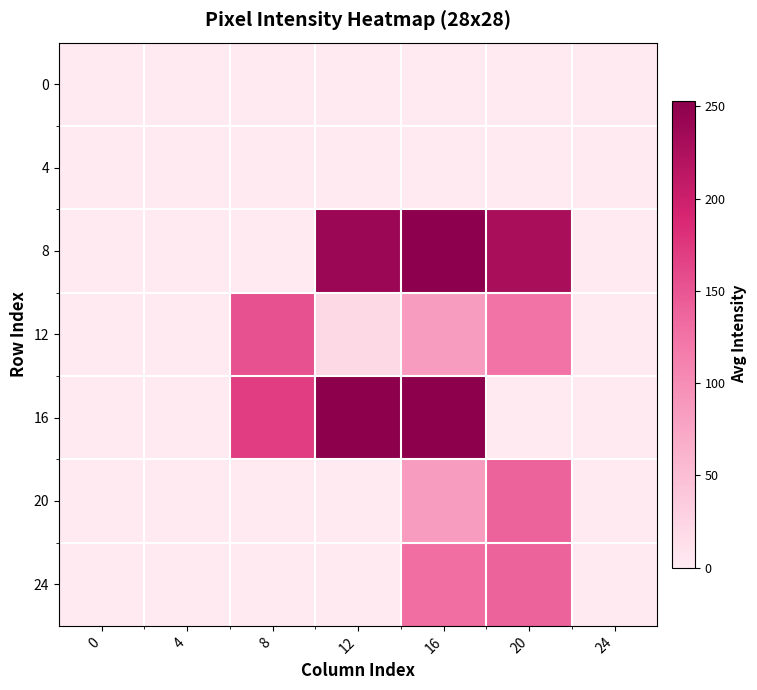

How many series are shown in this chart?

7